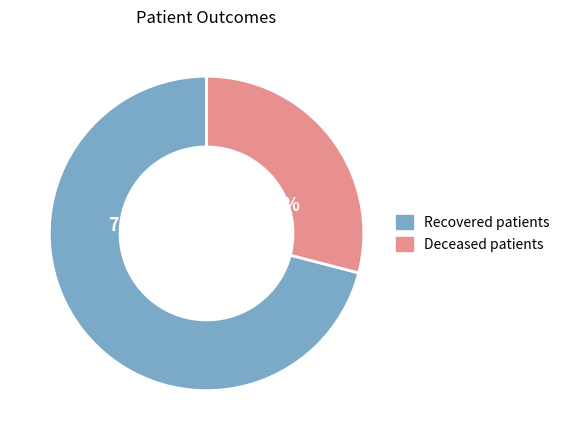

Is the sum of Deceased patients and Recovered patients greater than half?

Yes